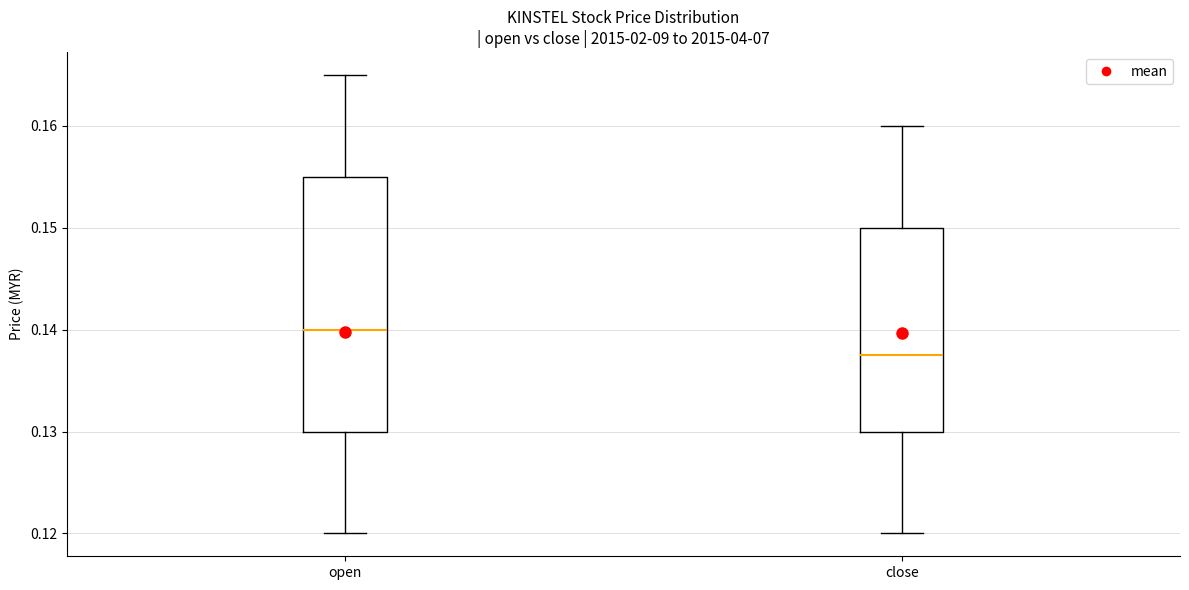

Where is the upper edge of the box for open on the y-axis? The values are not printed on the chart, so give them approximately, as read against the axis.

0.155